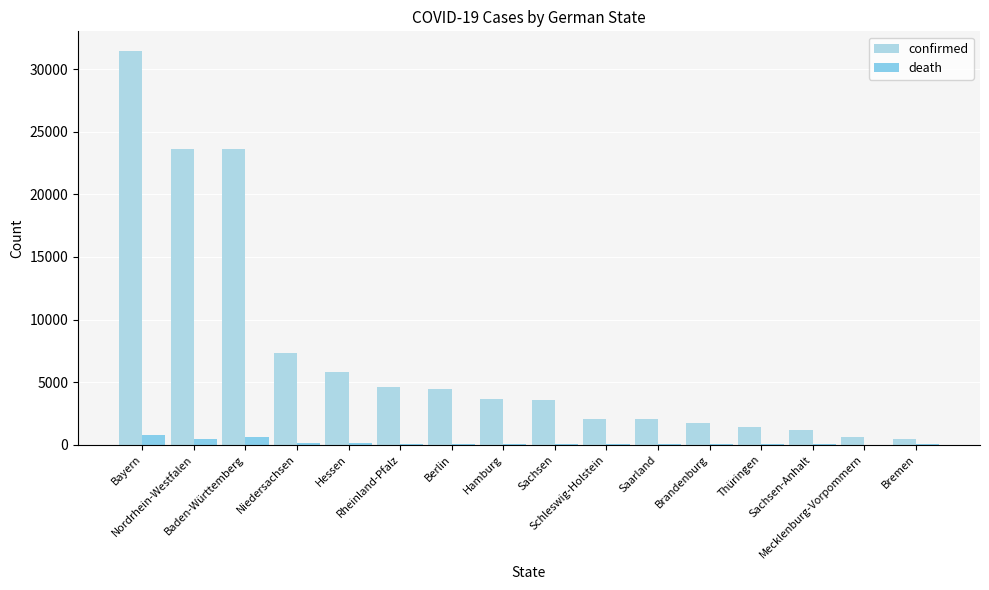

What is the difference between the death values at Hessen and Rheinland-Pfalz?

61